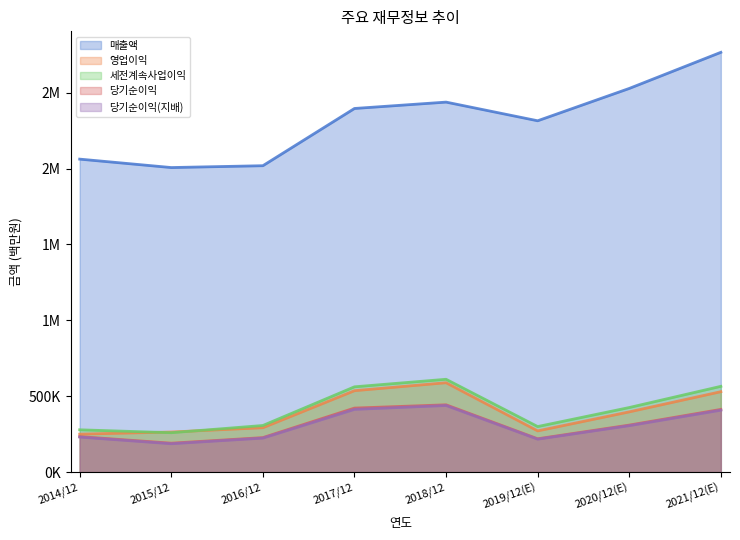

Rank the series at 2021/12(E) from highest to lowest value.

매출액, 세전계속사업이익, 영업이익, 당기순이익, 당기순이익(지배)